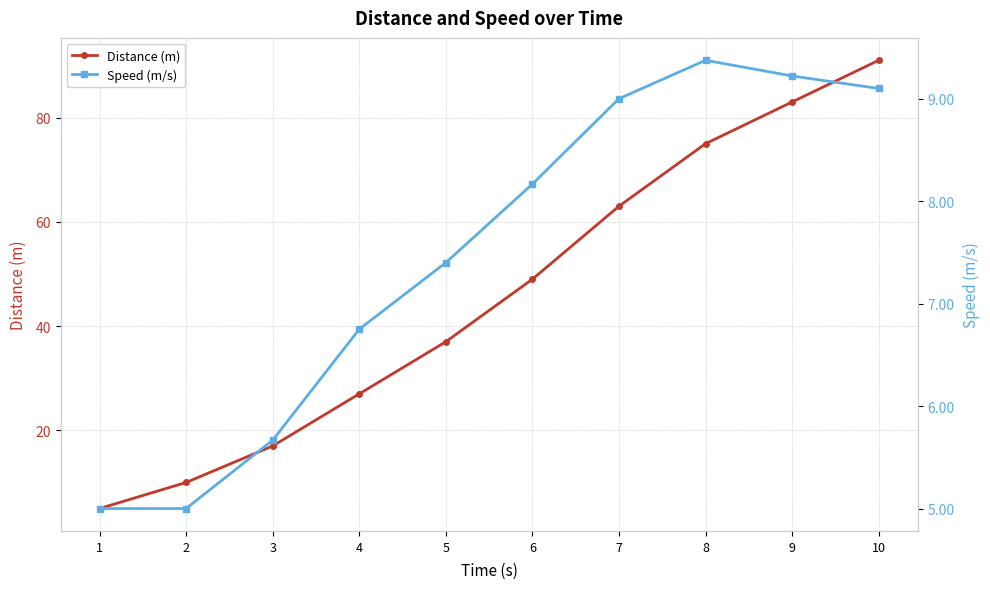

True or false: Distance (m) has a value of 7.2 at 1.

False